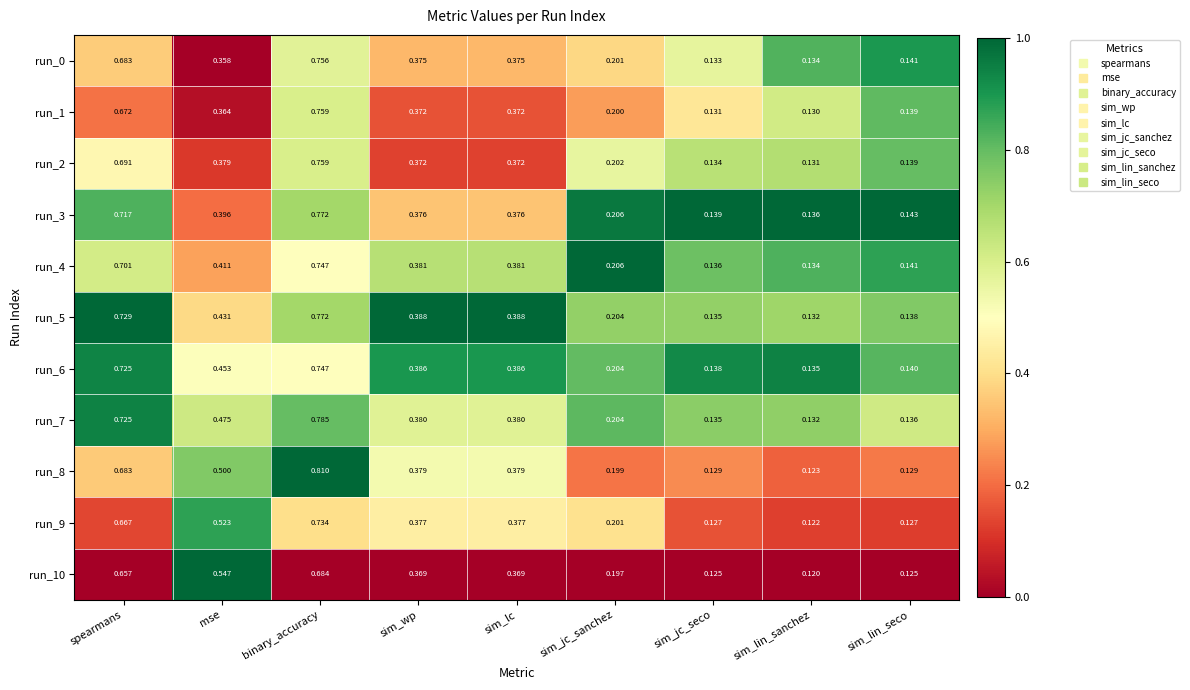

What is the total value across all series at sim_jc_sanchez?

2.2